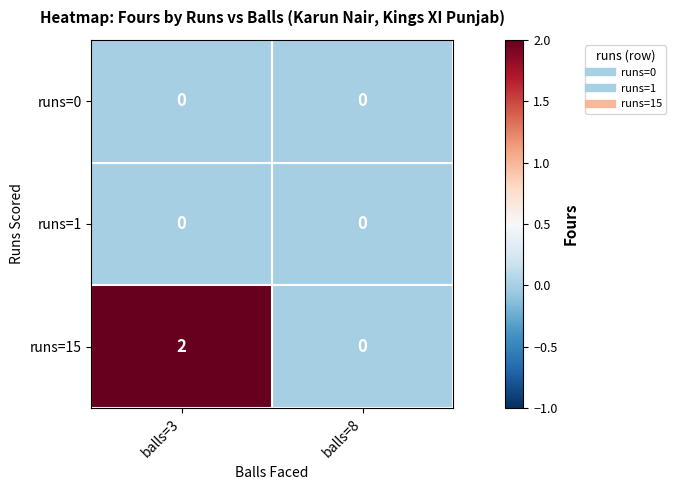

Reading left to right, extract all data points from this chart.

runs=0: 0	0
runs=1: 0	0
runs=15: 2	0